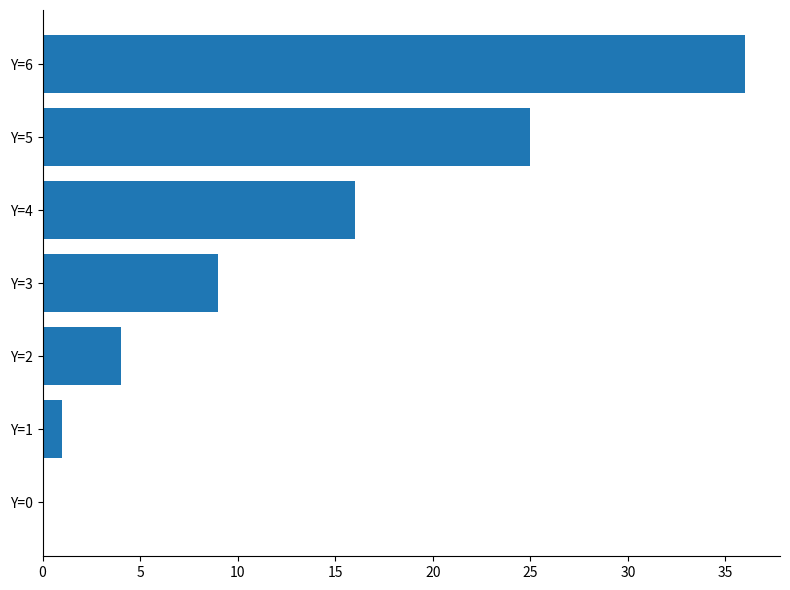

Count the number of data series in this chart.

1